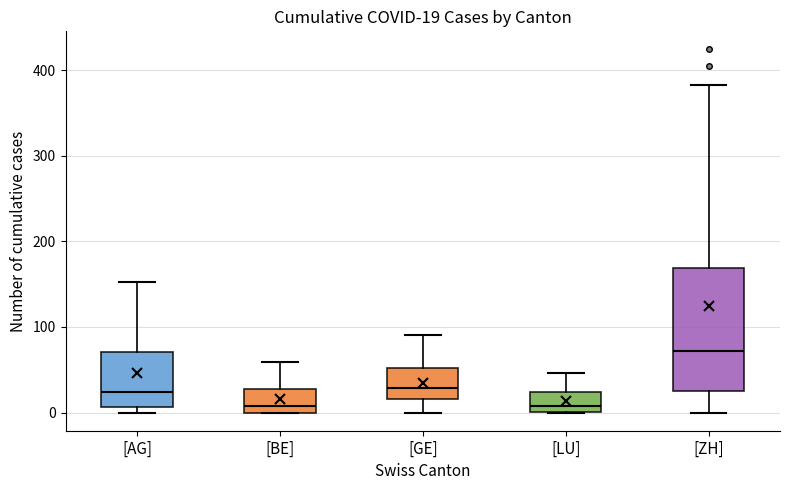

Which box has the highest median line?

[ZH]